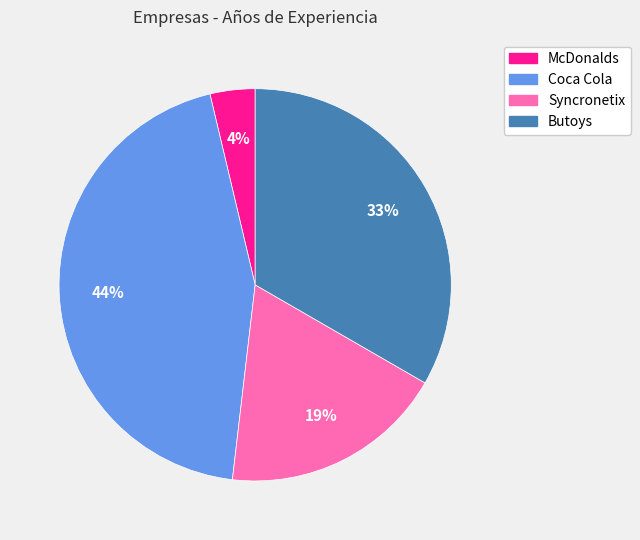

What is the smallest slice in the pie chart?

McDonalds